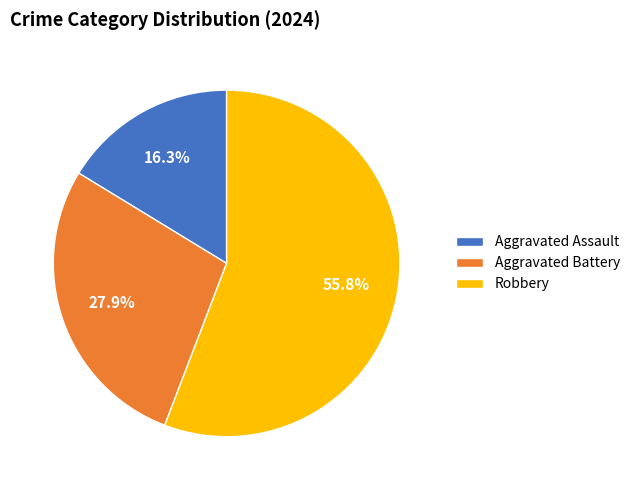

Which slice is the smallest?

Aggravated Assault